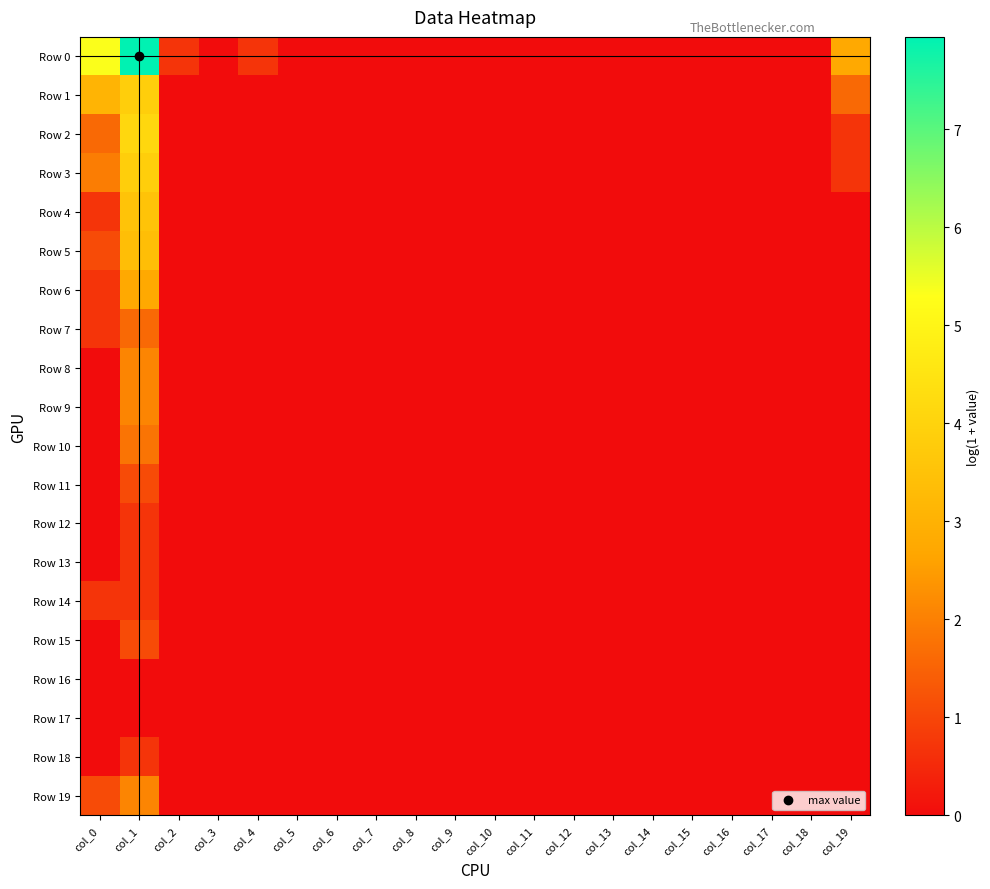

Between col_8 and col_1, which is larger?

col_1